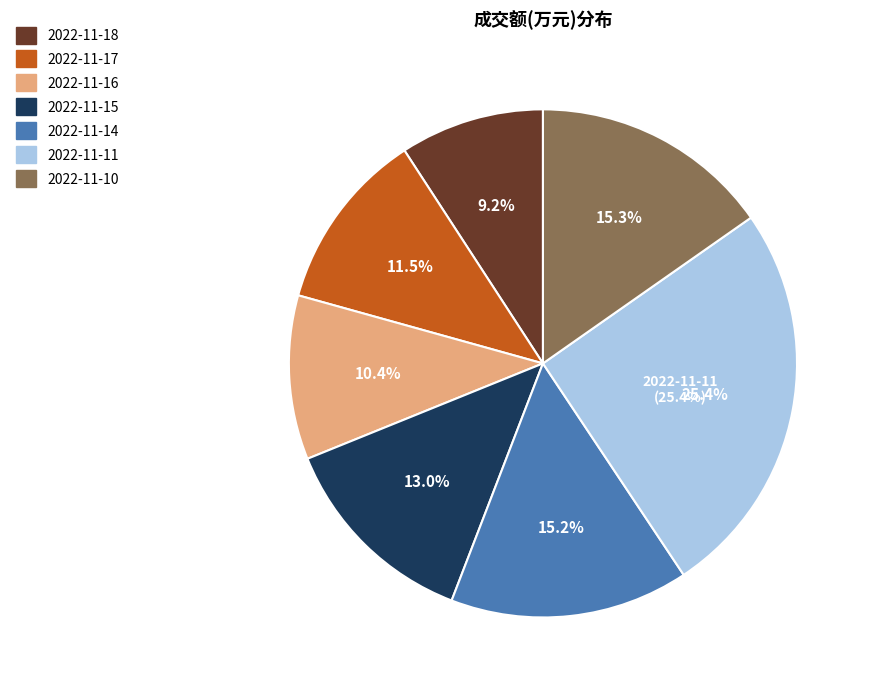

Does 2022-11-10 account for over 50% of the chart?

No